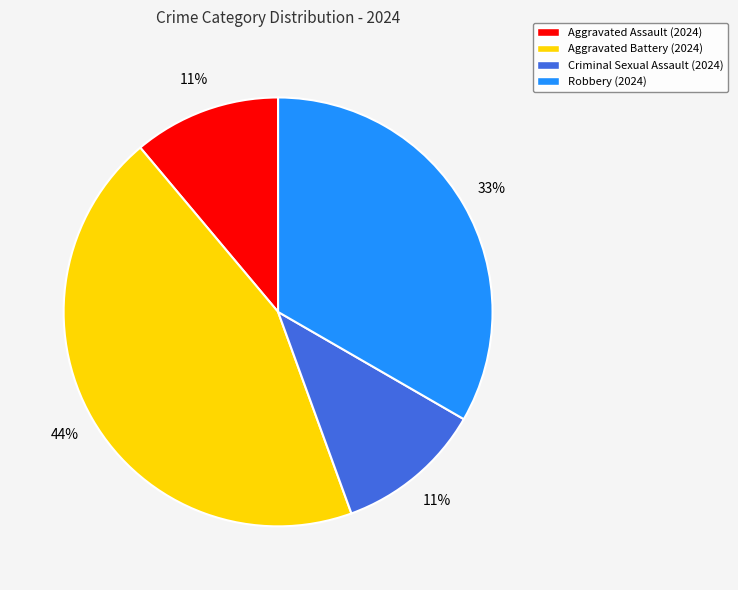

The Aggravated Battery slice represents 57% of the pie. True or false?

False